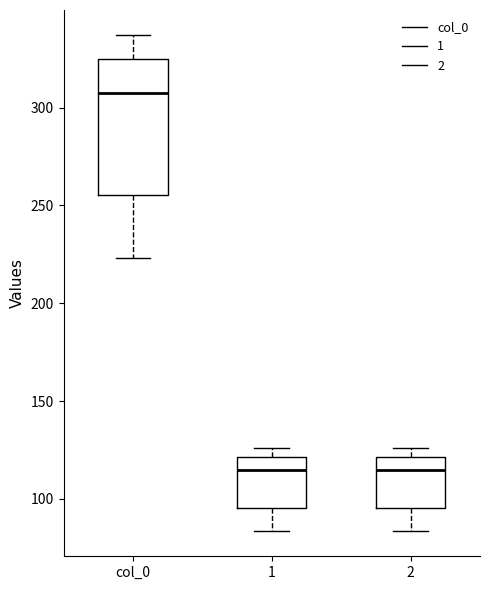

Which box is the tallest, from its lower edge to its upper edge?

col_0